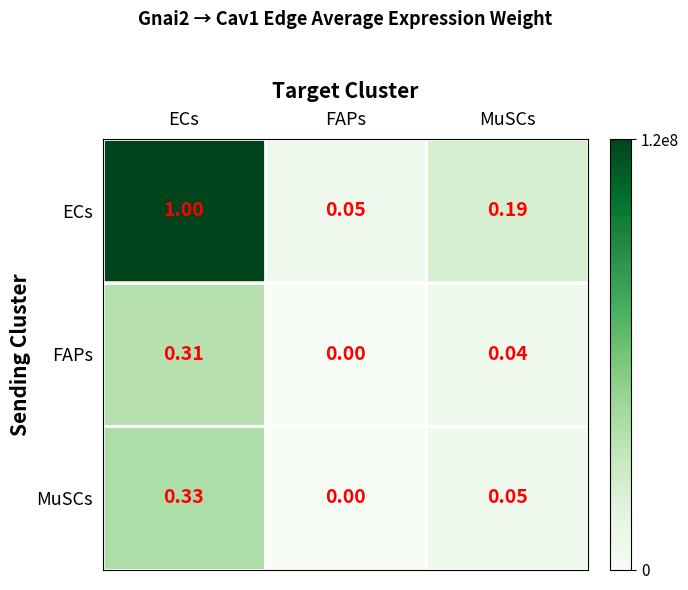

At which label is FAPs closest to 0?

FAPs